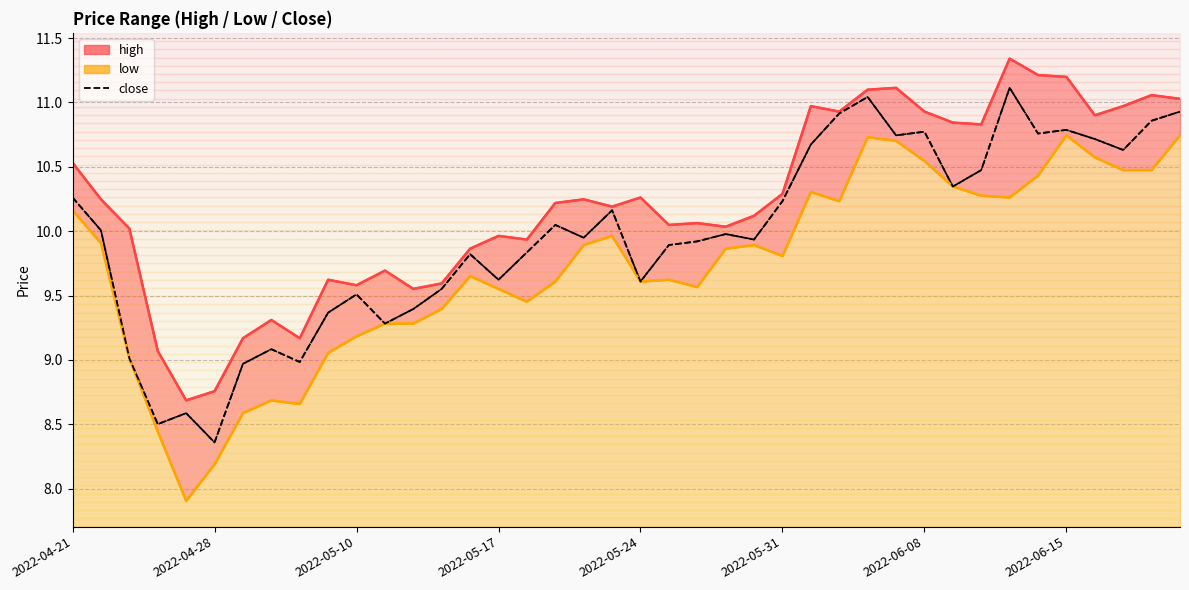

Which series has the largest total across all categories?

high